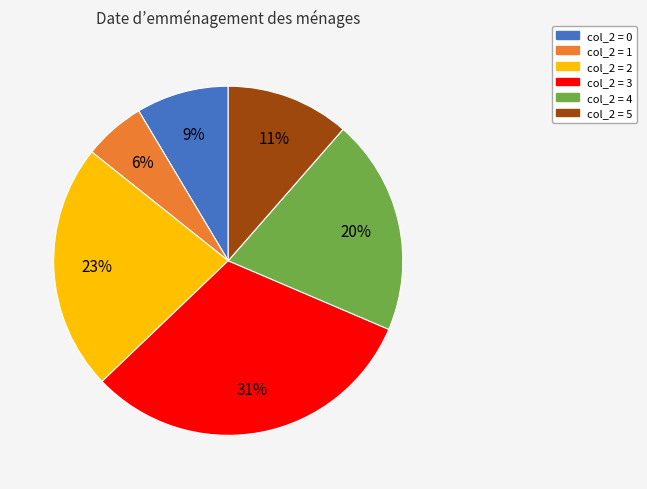

Is there a majority slice in this chart?

No